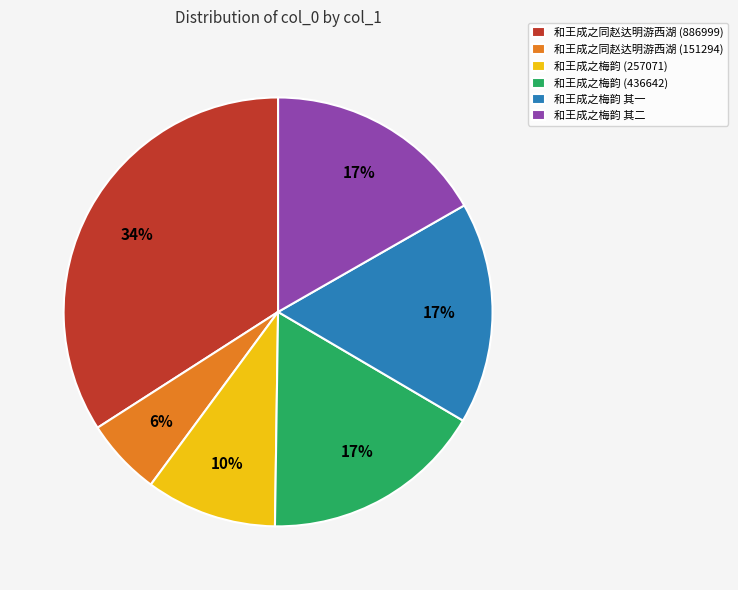

What percentage is the 和王成之梅韵 (436642) slice, to the nearest percent?

17%